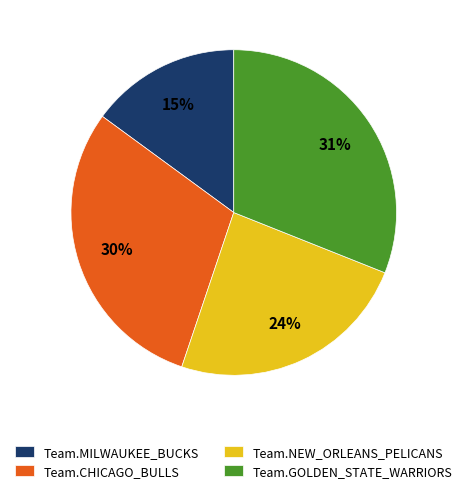

Count the number of slices in the pie.

4